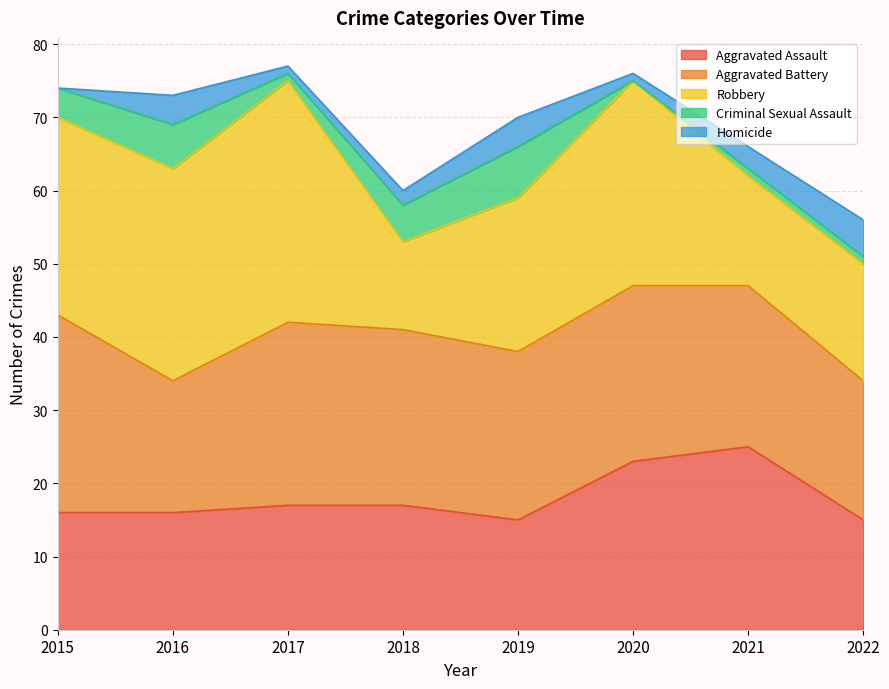

Is it true that Aggravated Battery equals 23 at 2019?

True